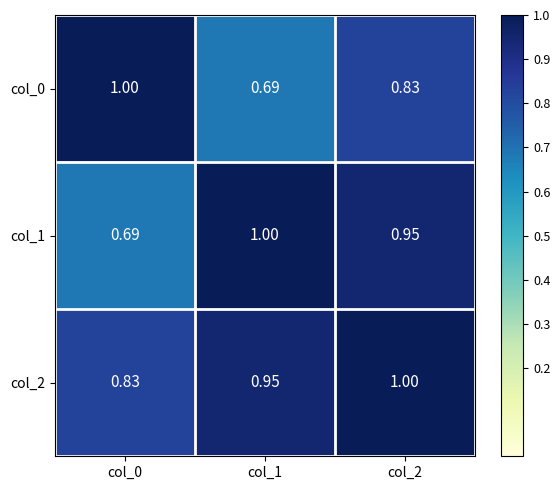

How many data points does each series have?

3